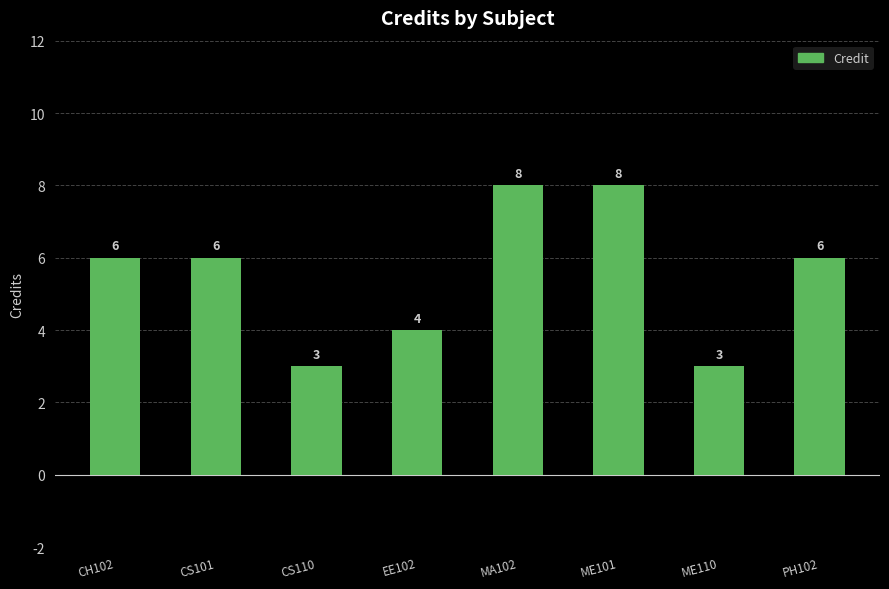

What is the ratio of the value at ME101 to the value at CH102?

1.3